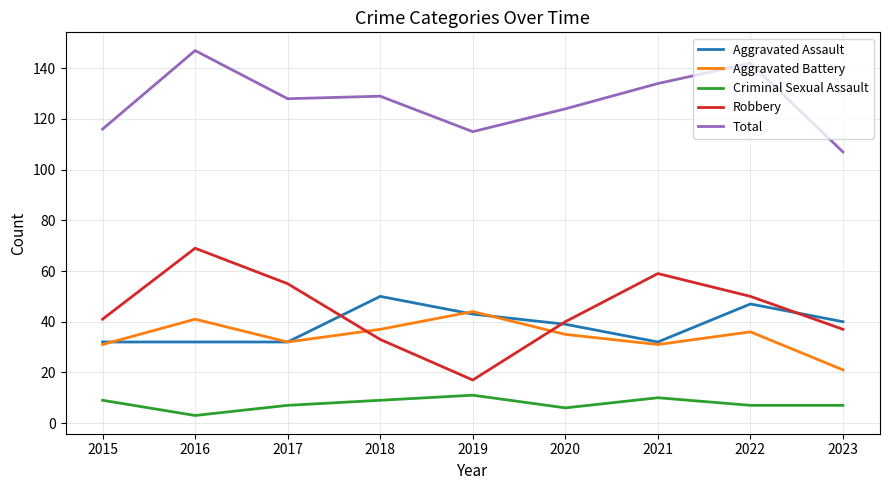

What is the sum of the Aggravated Assault values at 2015 and 2023?

72